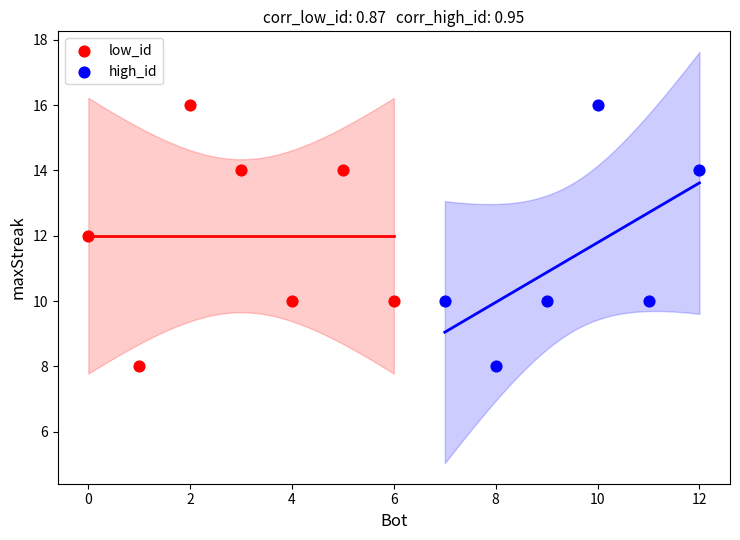

What are all the series names shown in the legend?

low_id, high_id